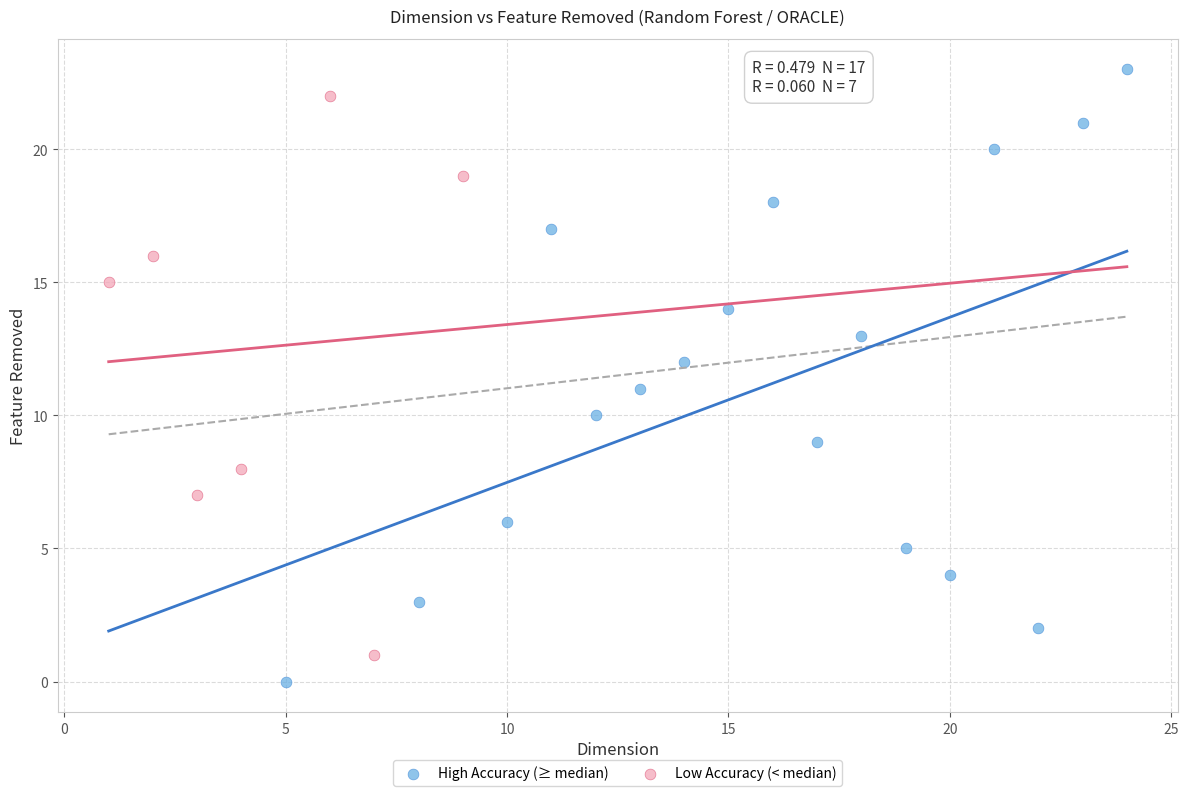

Which series has the largest Y range (max minus min)?

High Accuracy (≥ median)